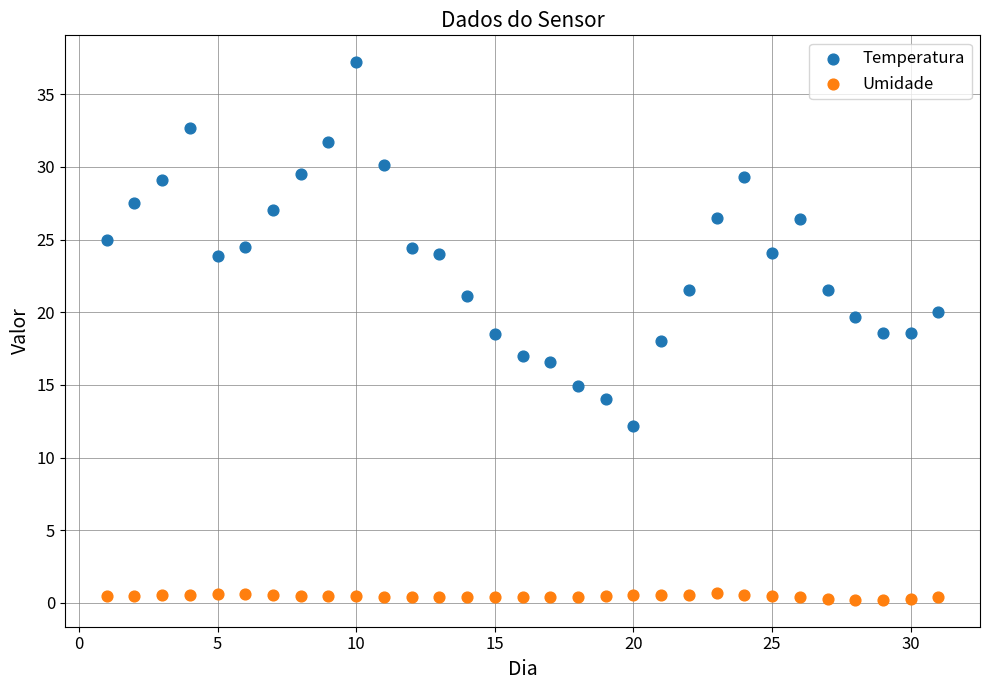

Which series reaches the minimum Y coordinate?

Umidade